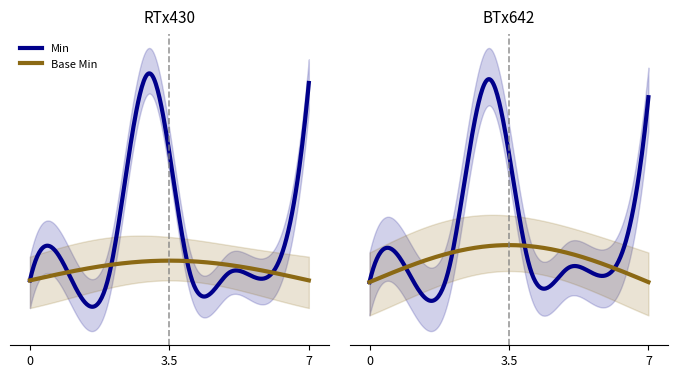

List the series in order of their peak value, highest first.

Min, Base Min